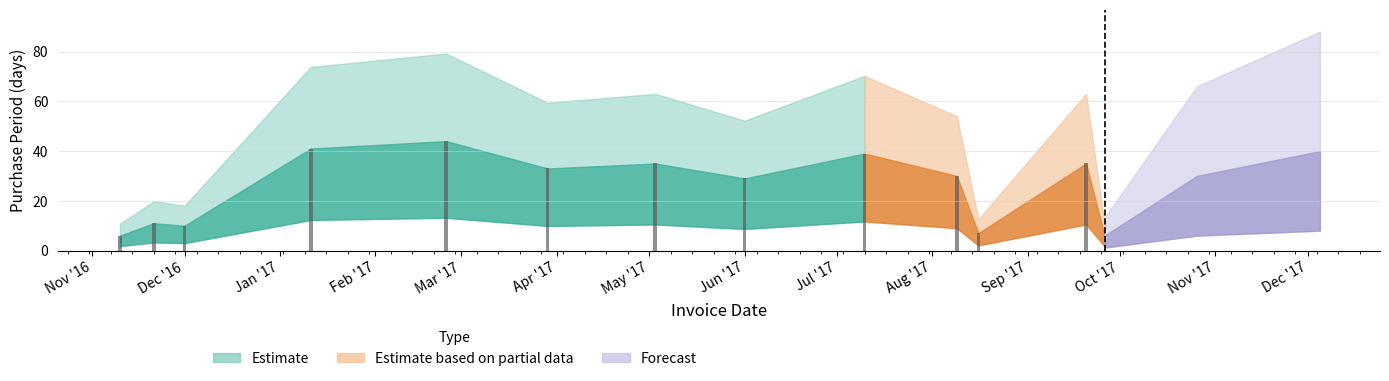

What is the change in value from 2017-08-16 to 2017-10-26?

+23